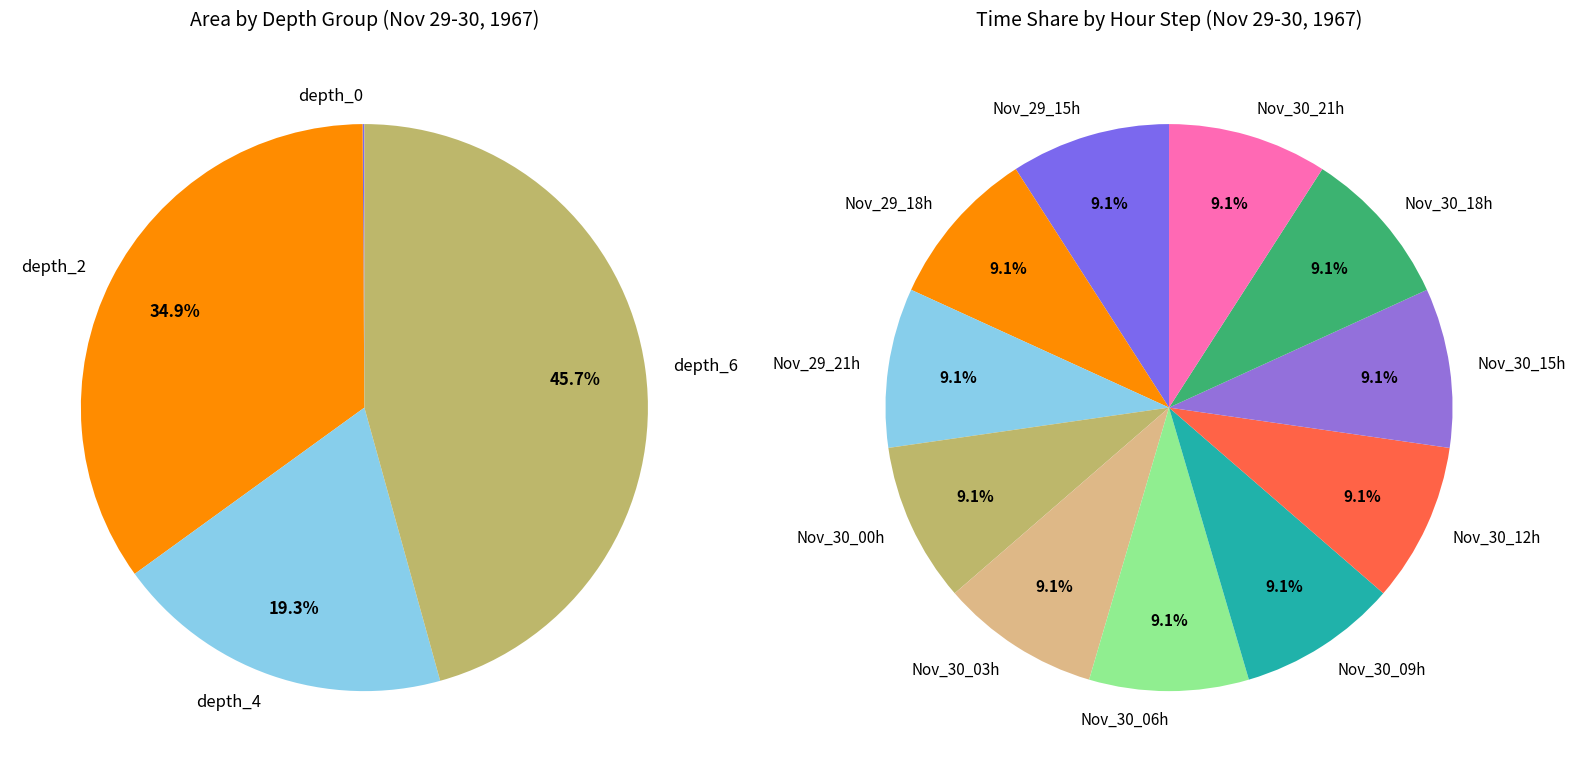

Does 0 account for over 50% of the chart?

No